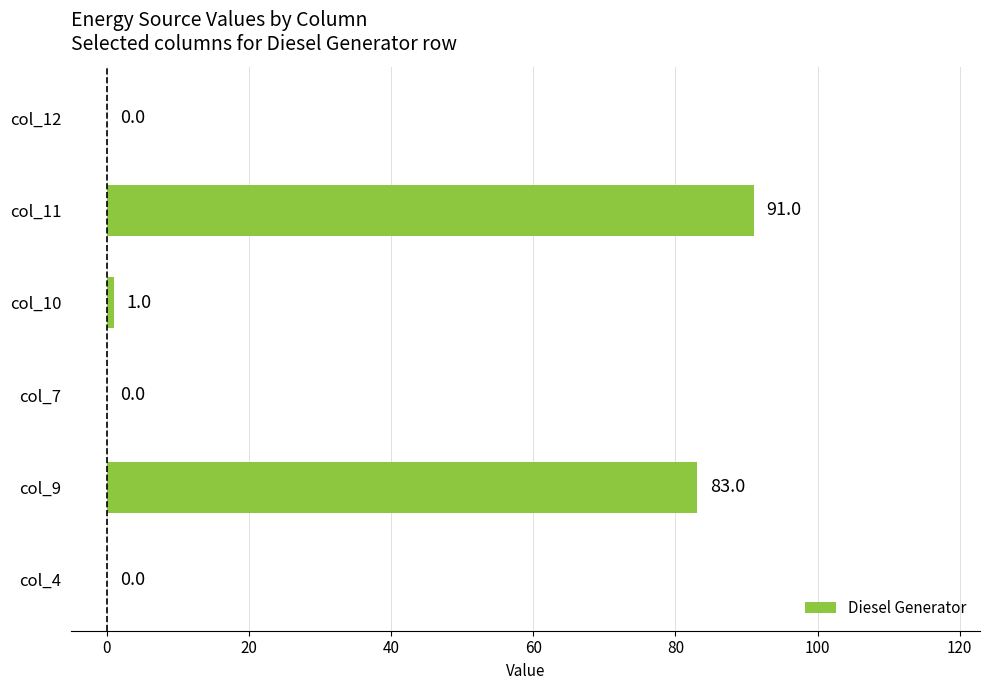

How many values are above zero?

3